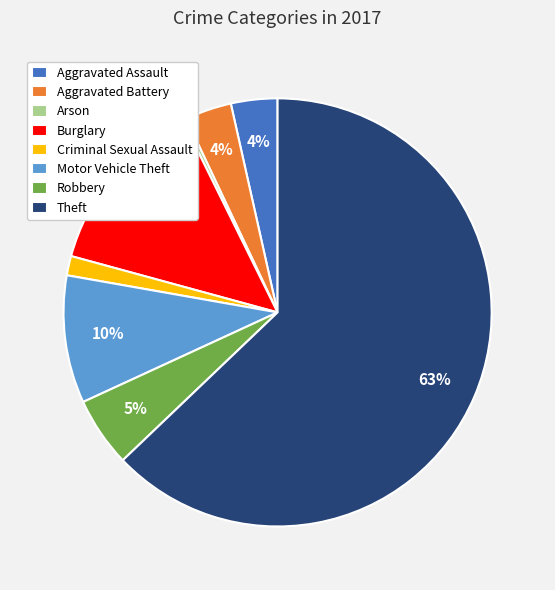

Count the number of slices in the pie.

8